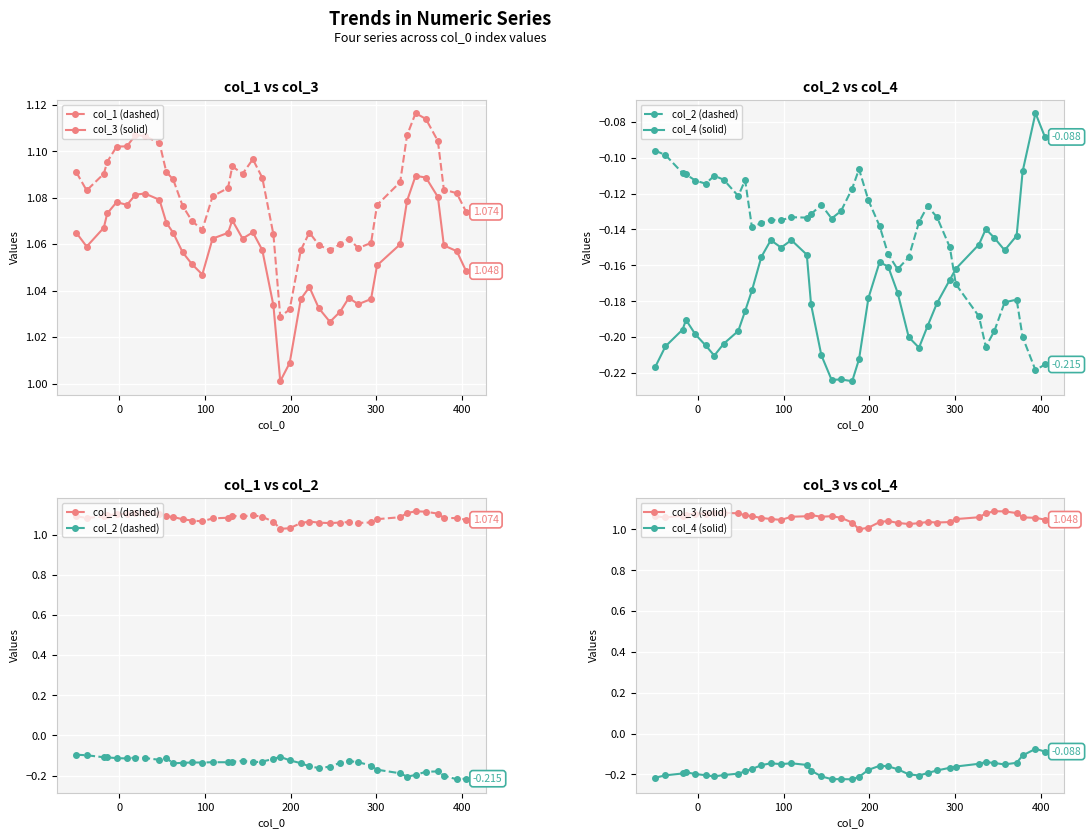

How many lines are shown in the chart?

4